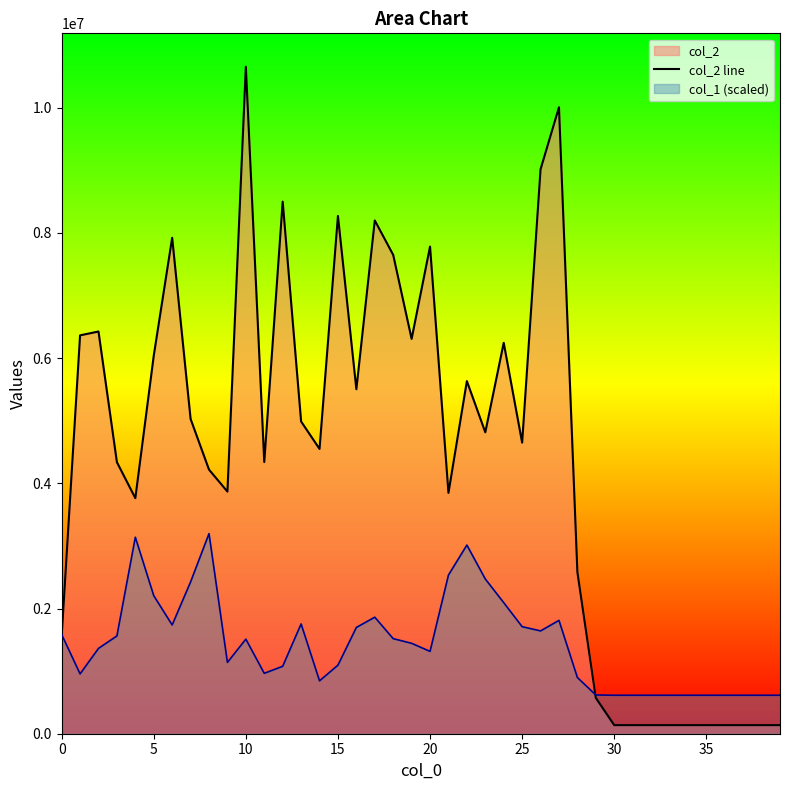

The value of col_2 line at 25 is 6783248.2. True or false?

False